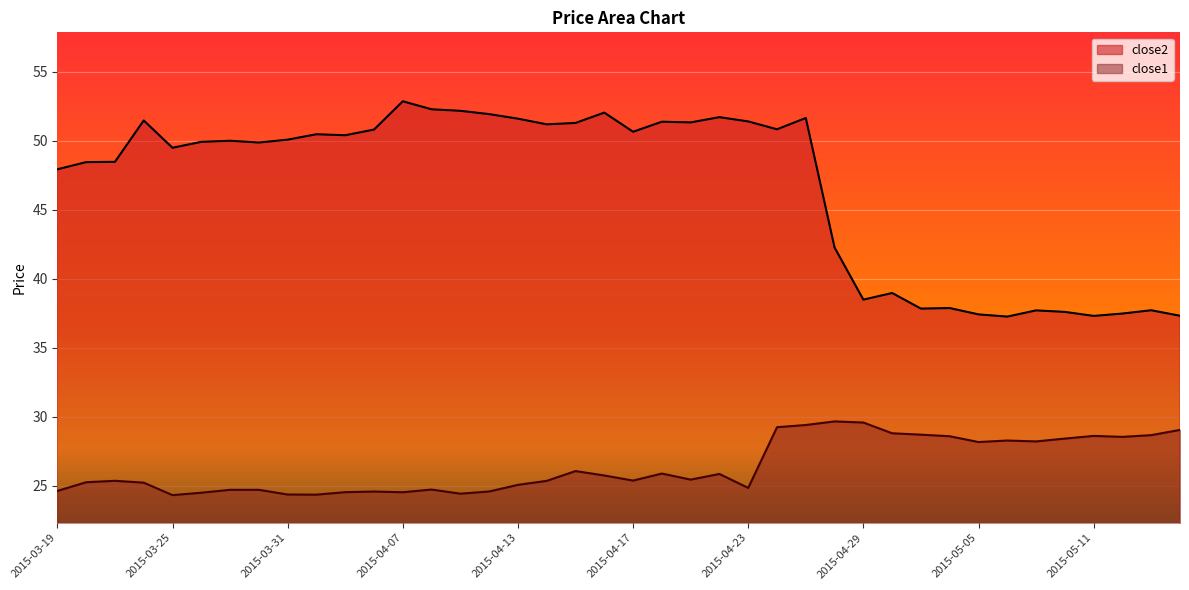

What position from the left is 2015-05-06?

34